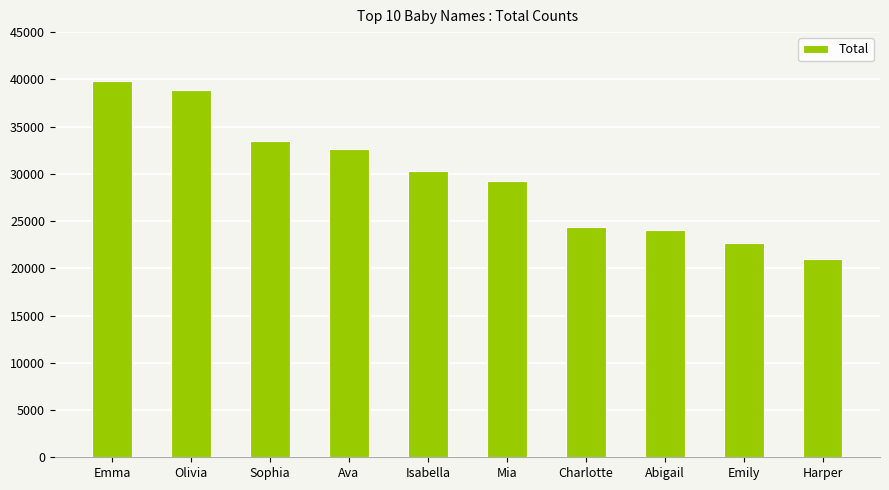

How many data points are less than 30296?

5